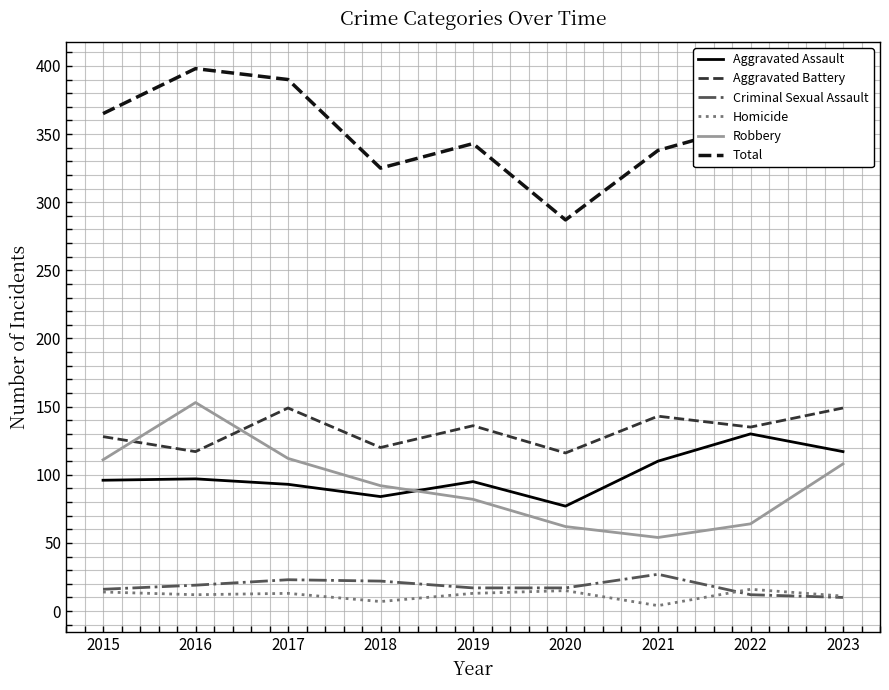

Is the value of Aggravated Battery at 2020 greater than the value of Aggravated Assault at 2019?

Yes